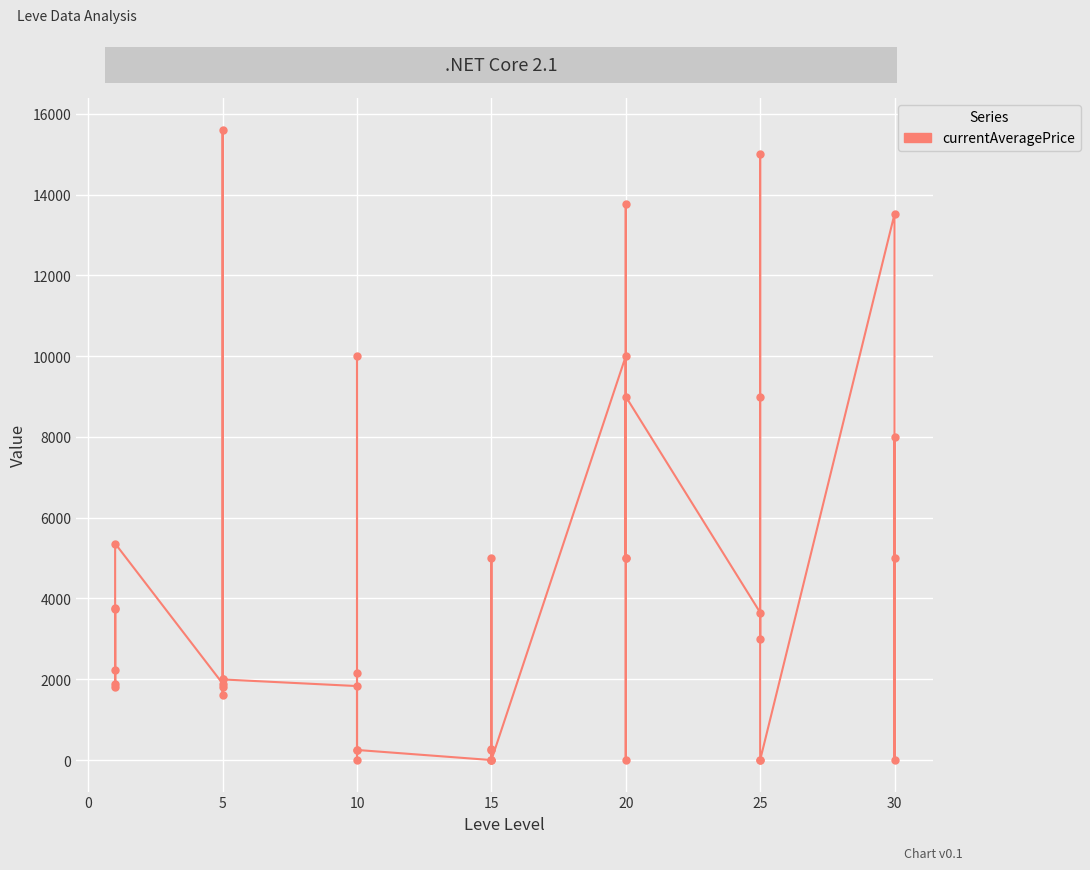

How many distinct data groups are displayed?

1